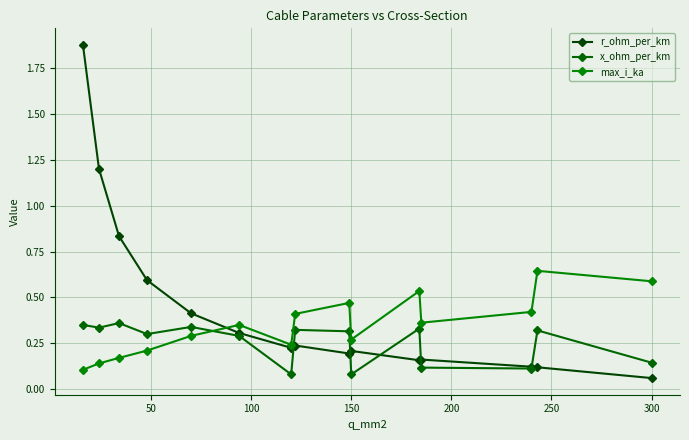

How many times do max_i_ka and x_ohm_per_km cross each other?

1